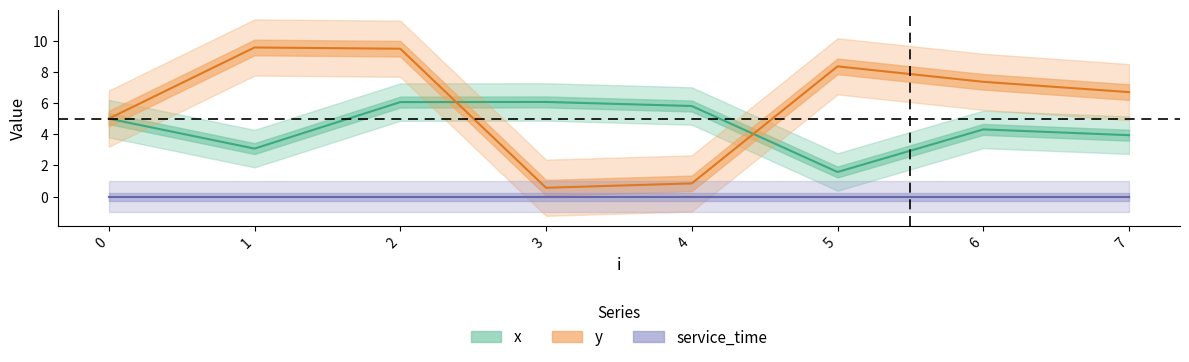

What is the value of the y point at the 1st from the left?

5.0